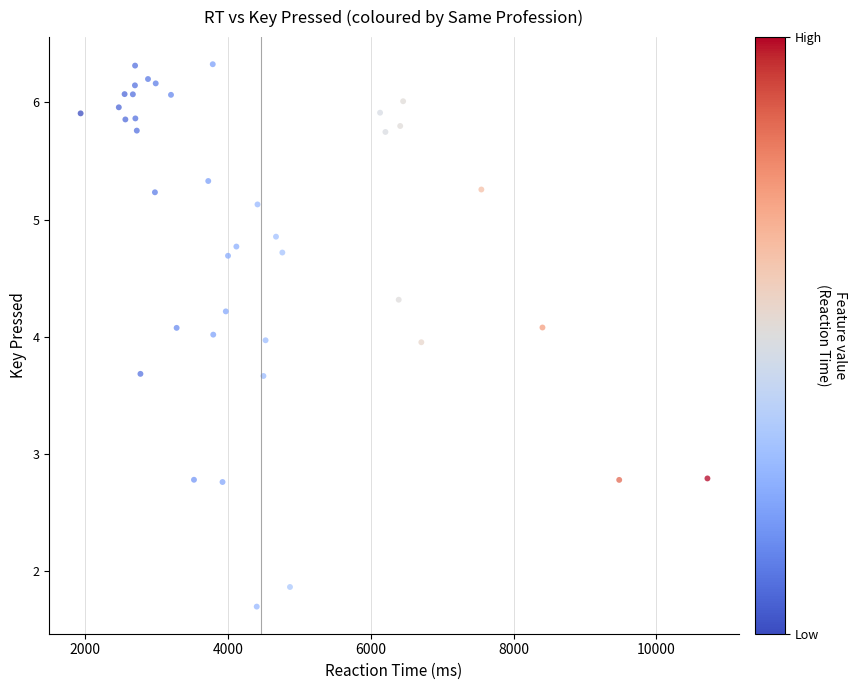

What is the range of X values (max minus min)?

8781.0